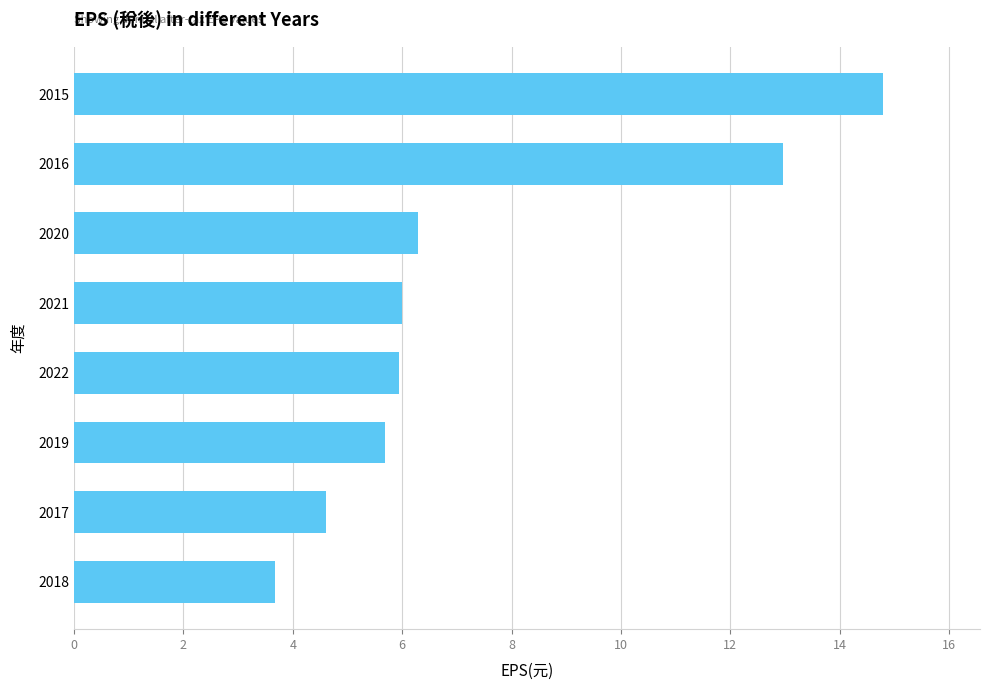

How many series are shown in this chart?

1